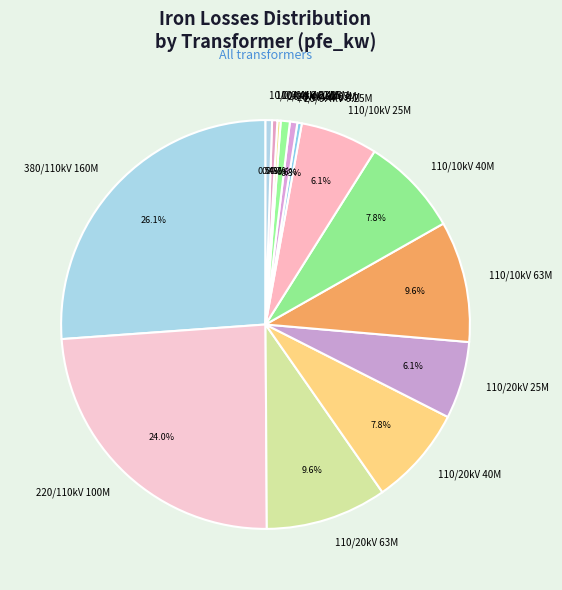

Is there any slice that represents more than half of the pie?

No